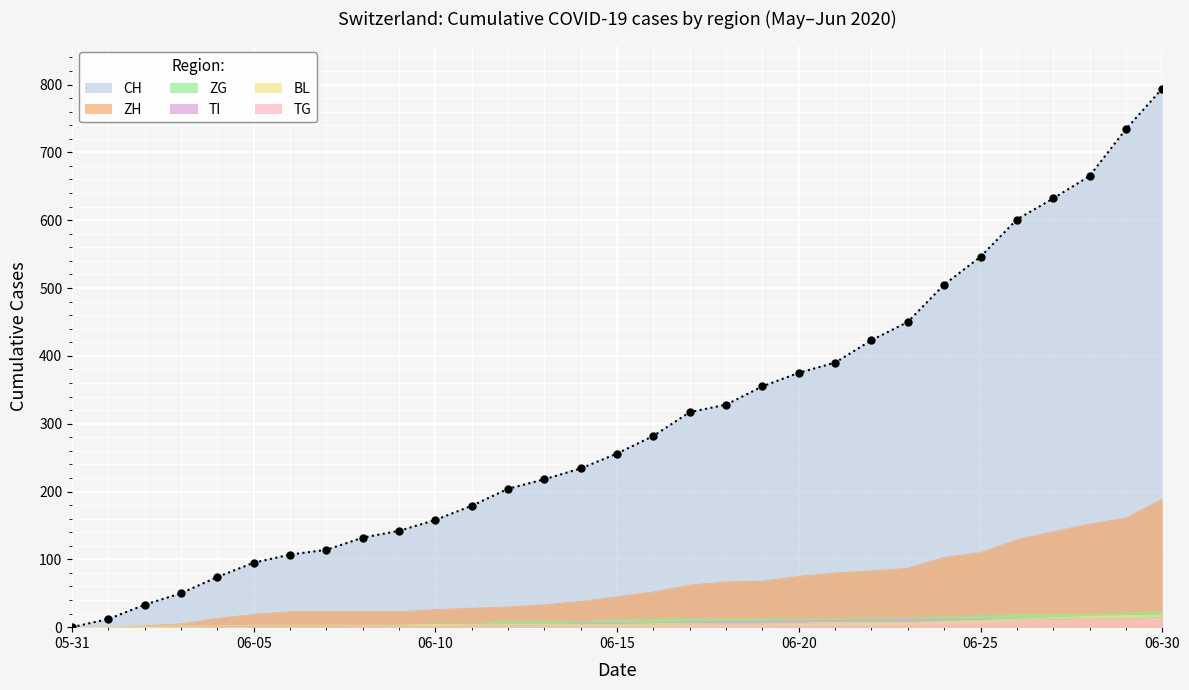

How many times do TI and BL cross each other?

1